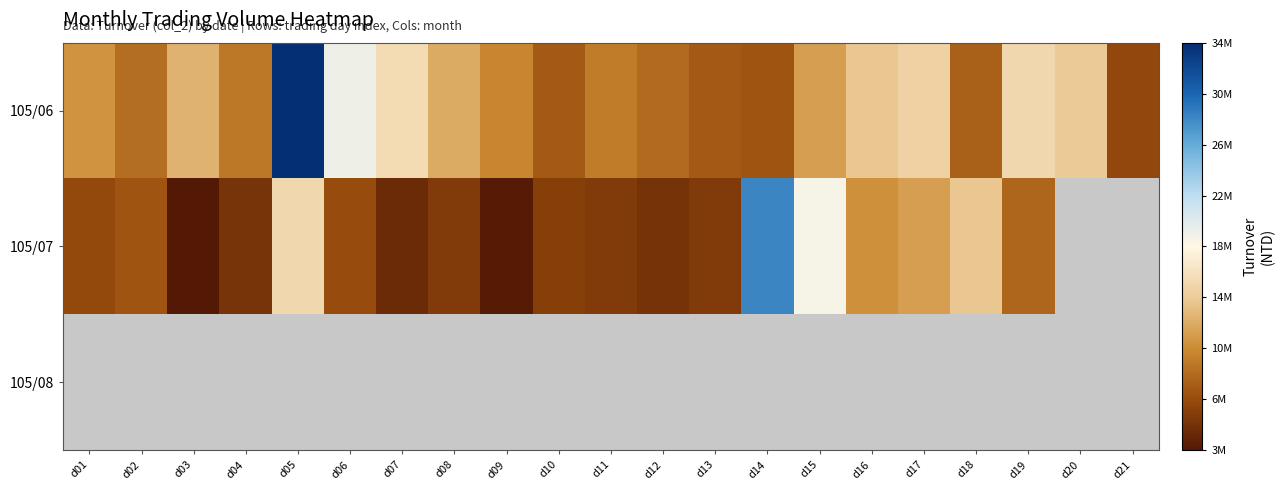

Which series has the widest spread of values?

105/06